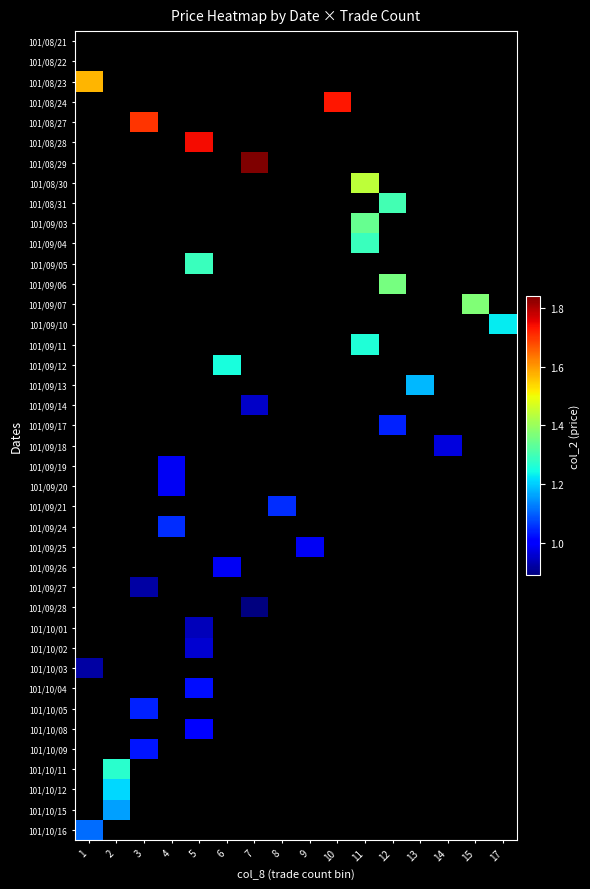

What is the greatest value displayed?

1.8